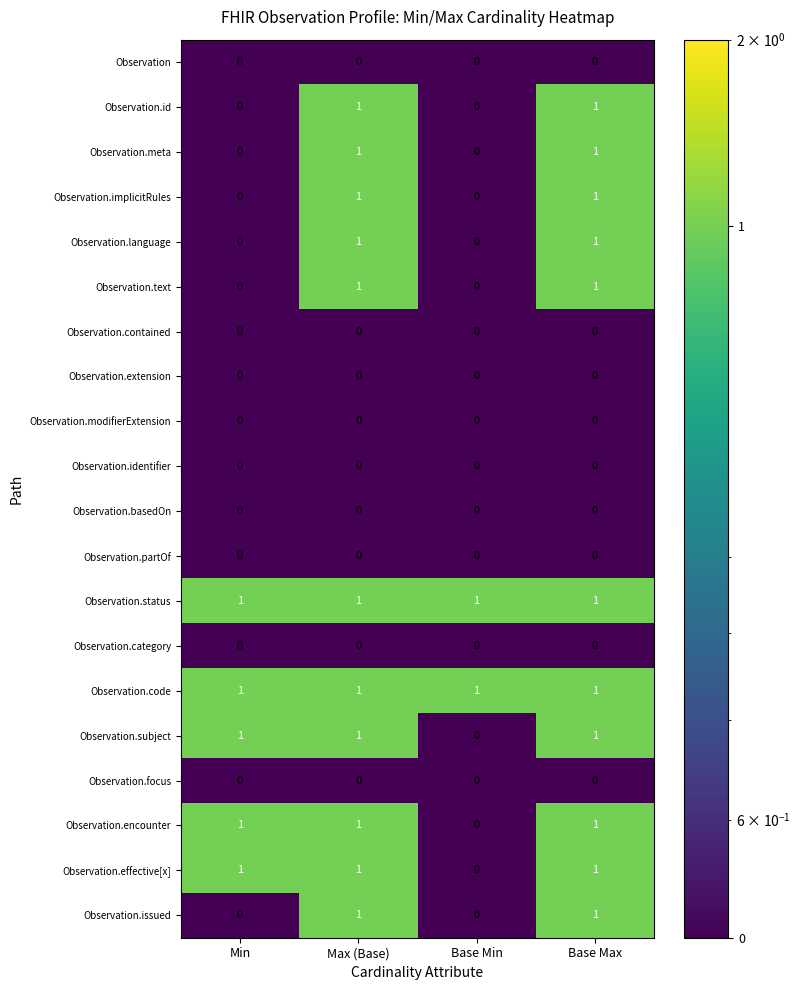

What is the total value across all series at Max (Base)?

11